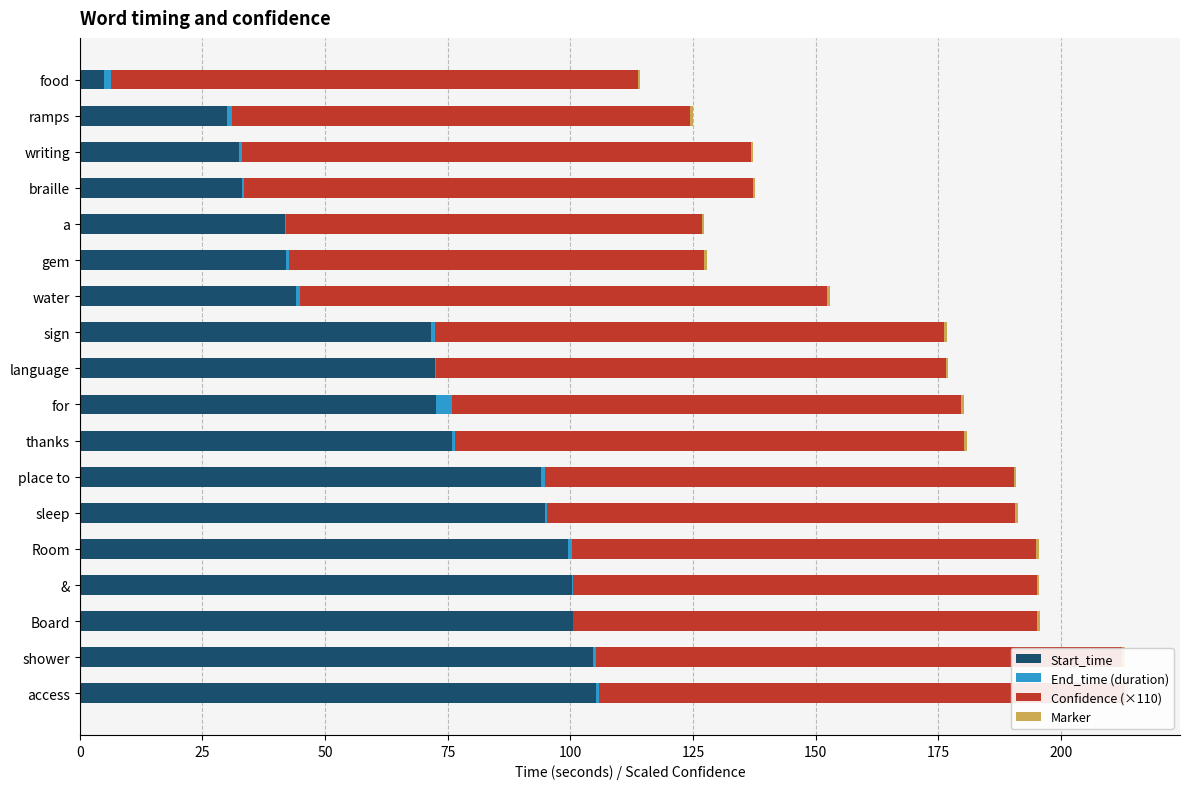

How many bars are there in total?

72